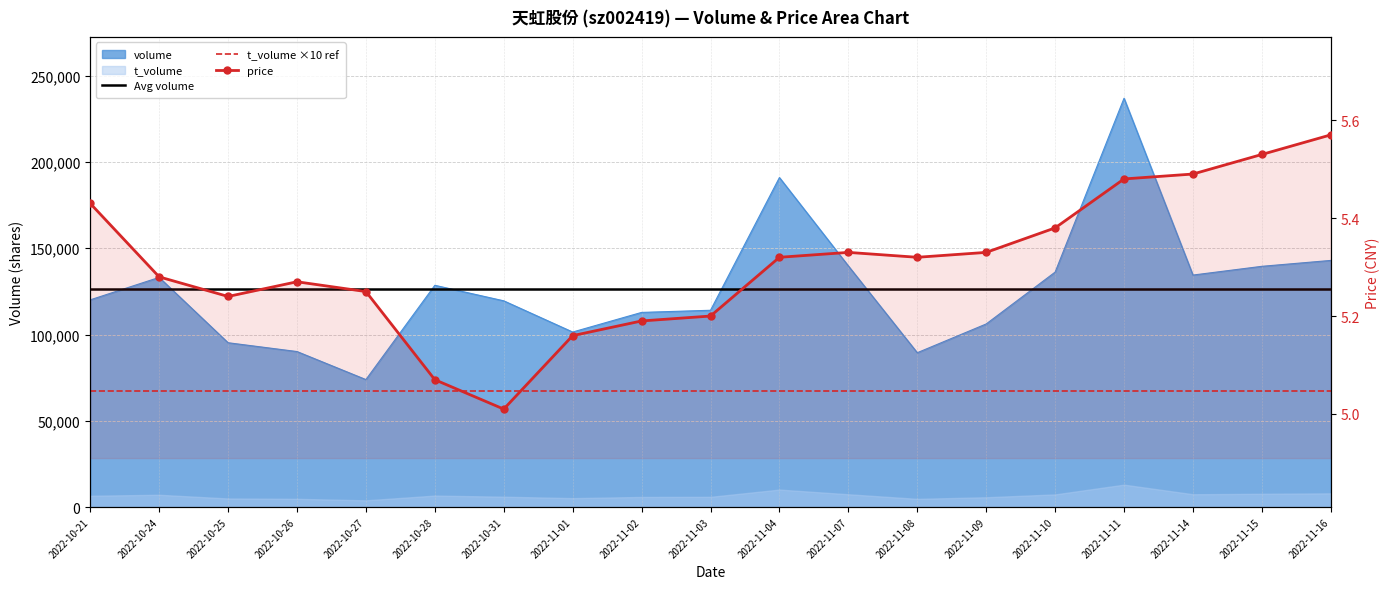

What is the approximate value of volume at 2022-11-16?

142969.0